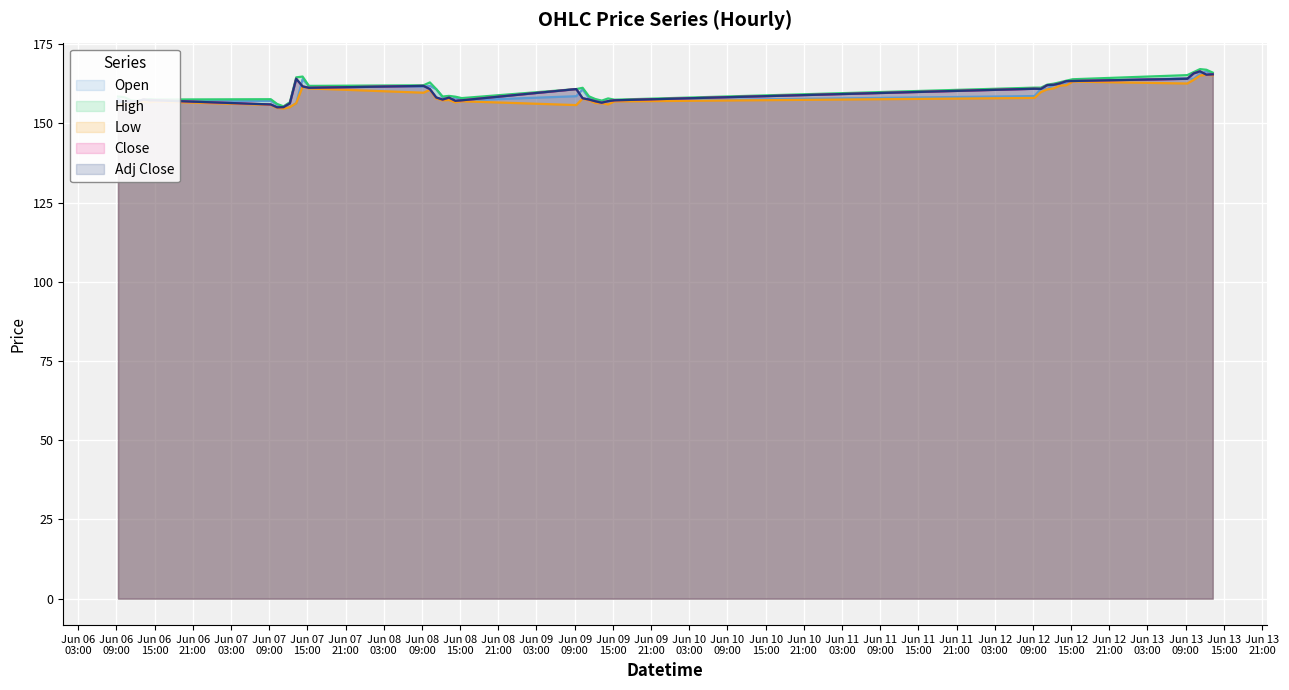

What position from the right is 2023-06-06 10:15?

39